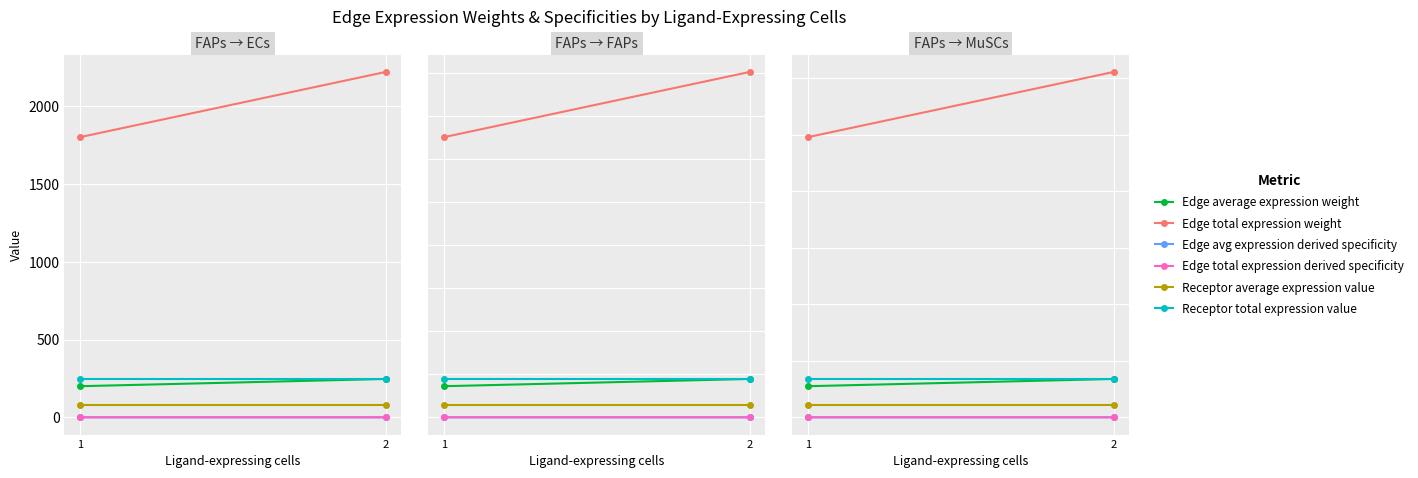

Which series changed the most between 2 and 1?

Edge total expression weight